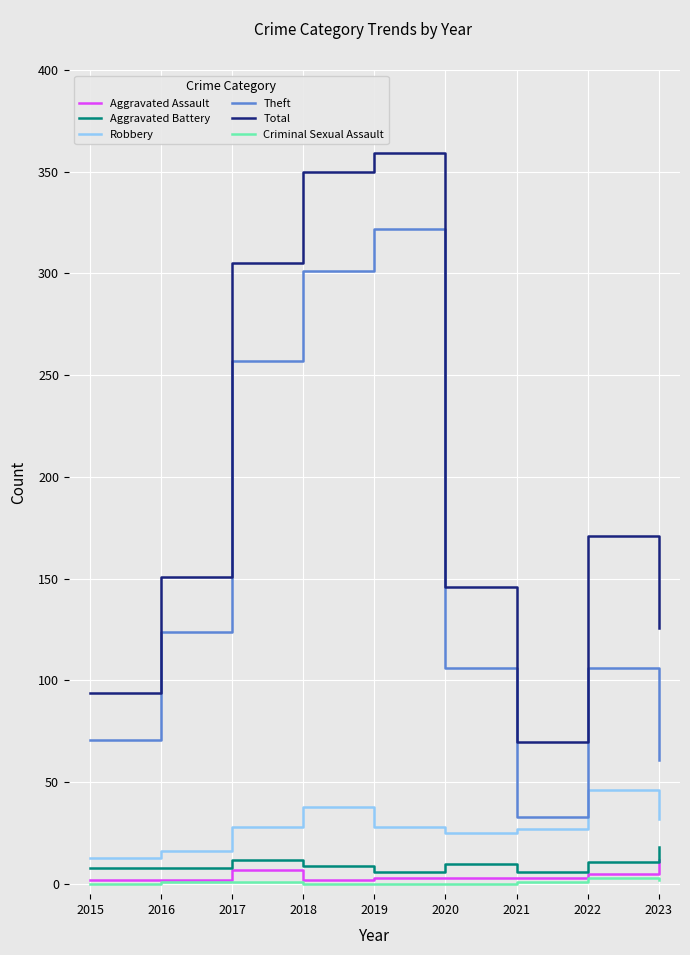

True or false: Total and Theft cross at least once.

False